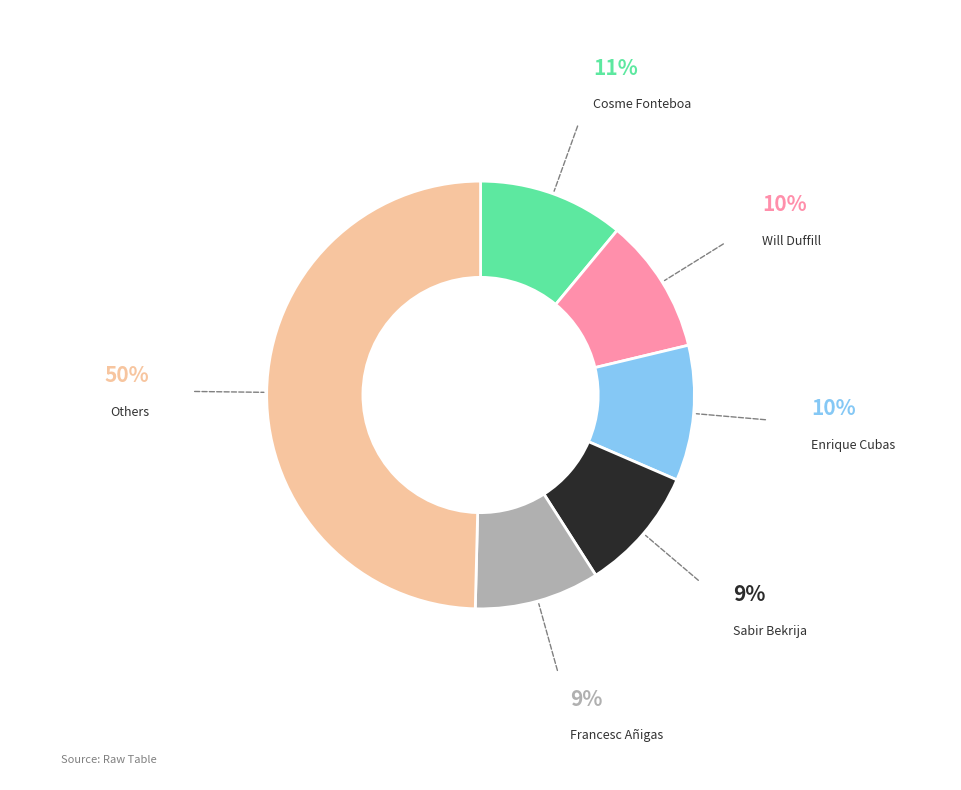

How many slices are in this pie chart?

6